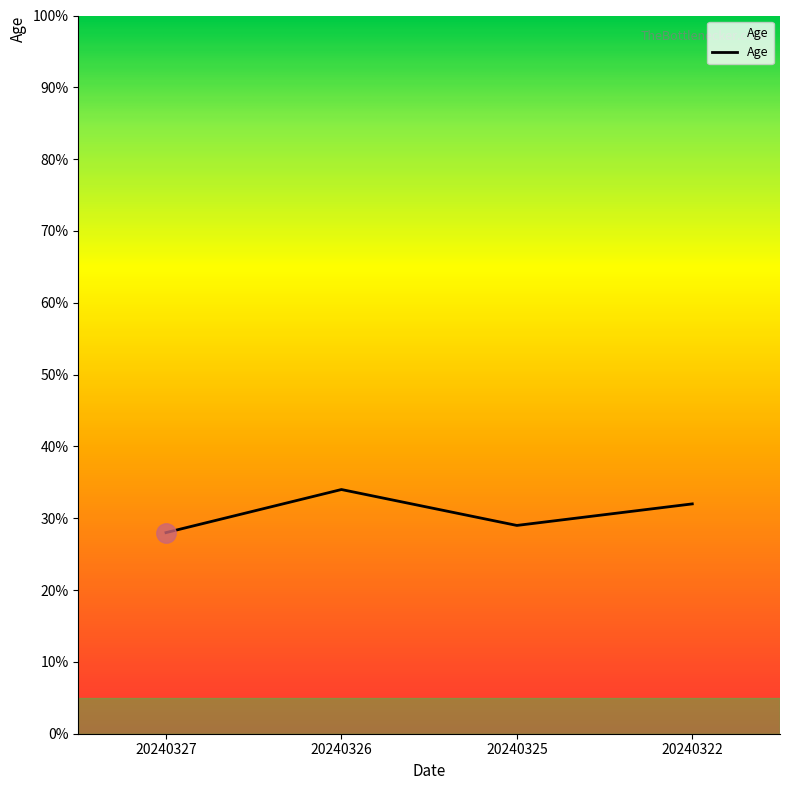

What is the minimum value shown in the chart?

28